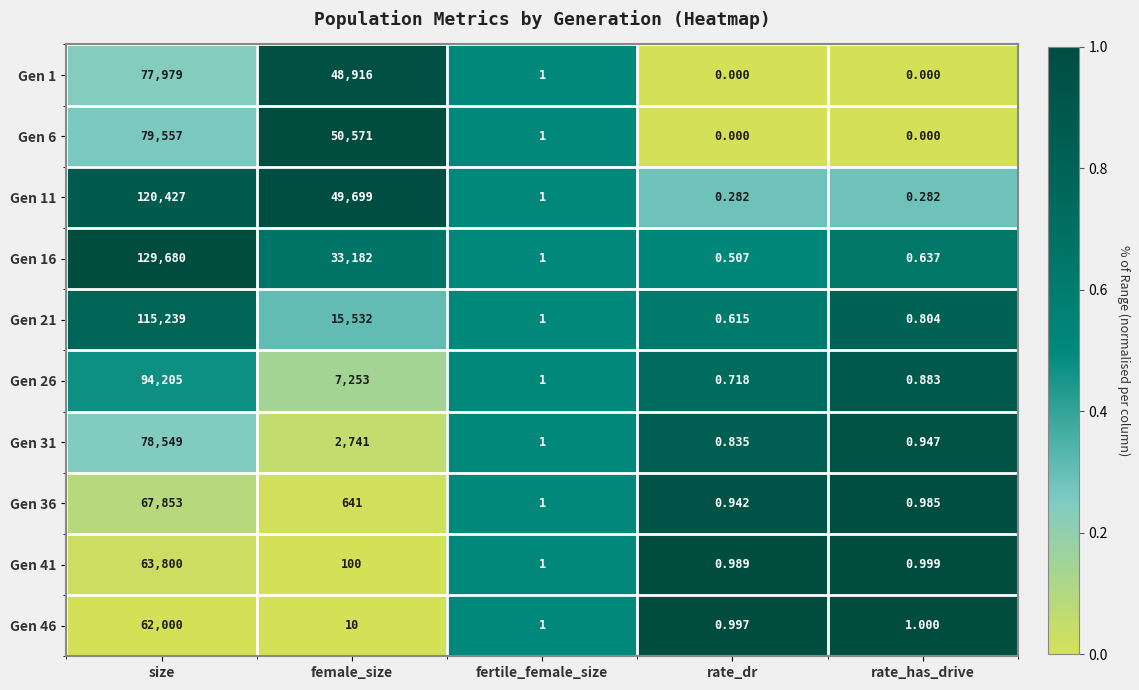

At which category is the sum across all series the highest?

size